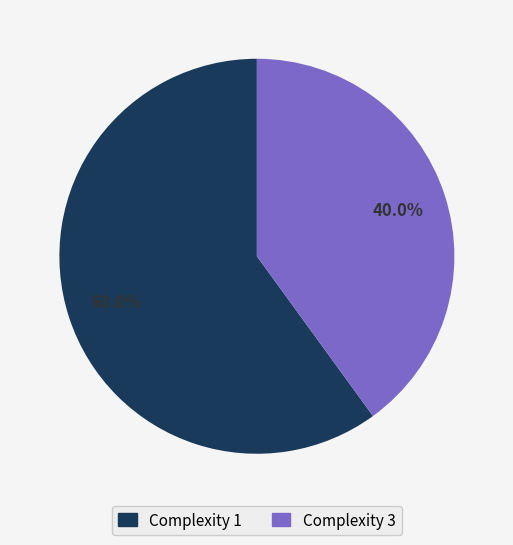

Which slice represents more than half of the pie?

Complexity 1